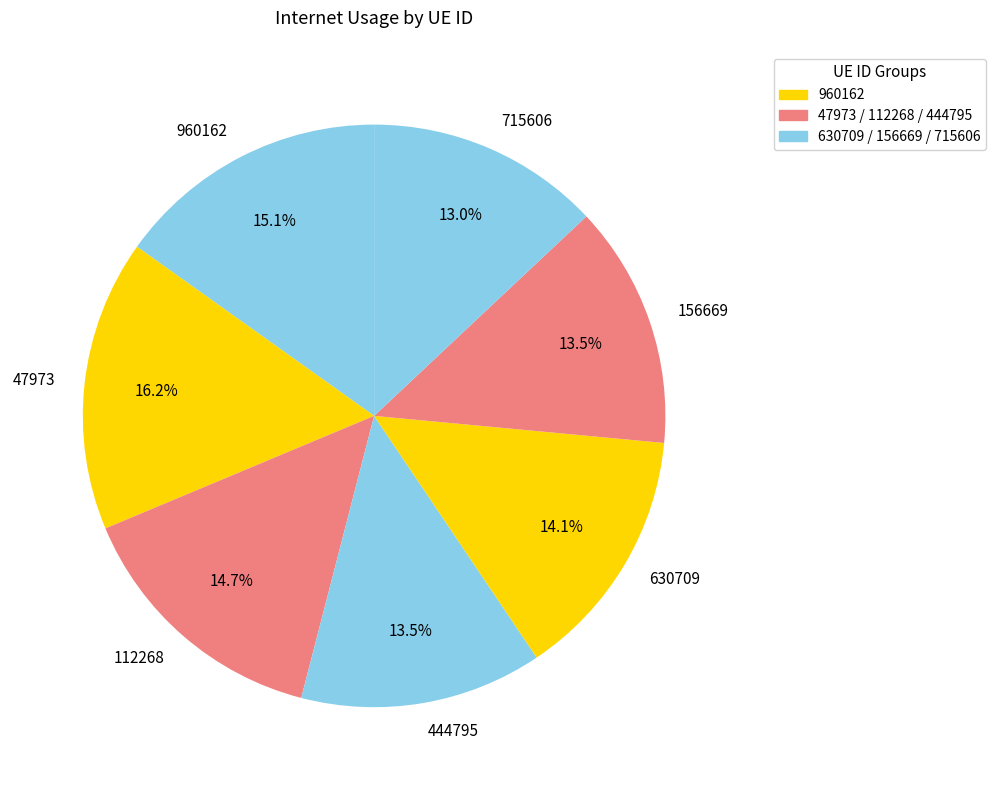

Is it true that 47973 is 30% of the pie?

False